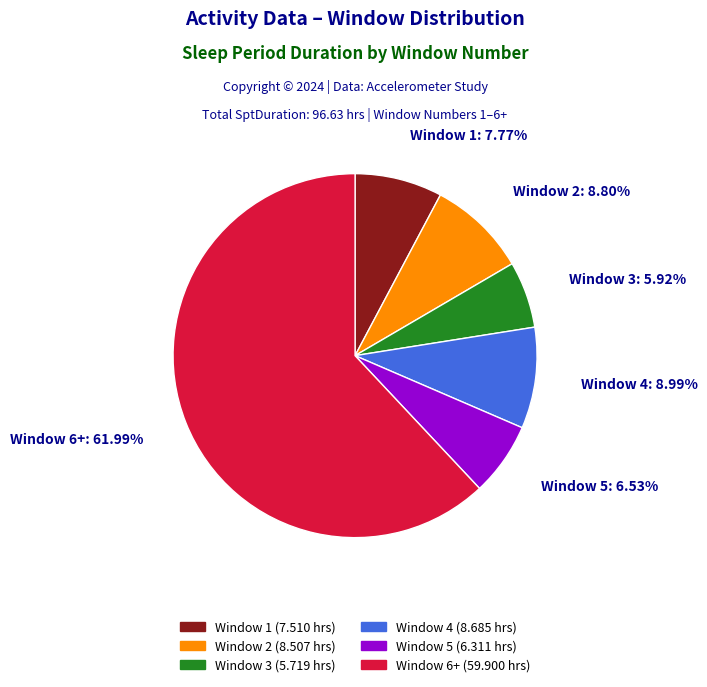

Does any single category account for the majority?

Yes